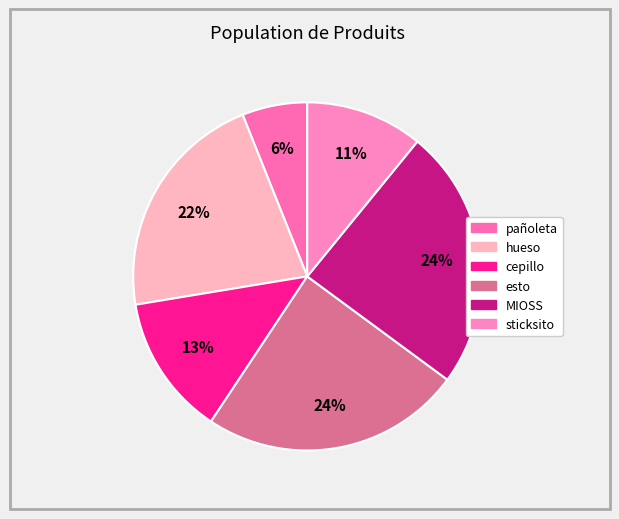

How many slices are in this pie chart?

6